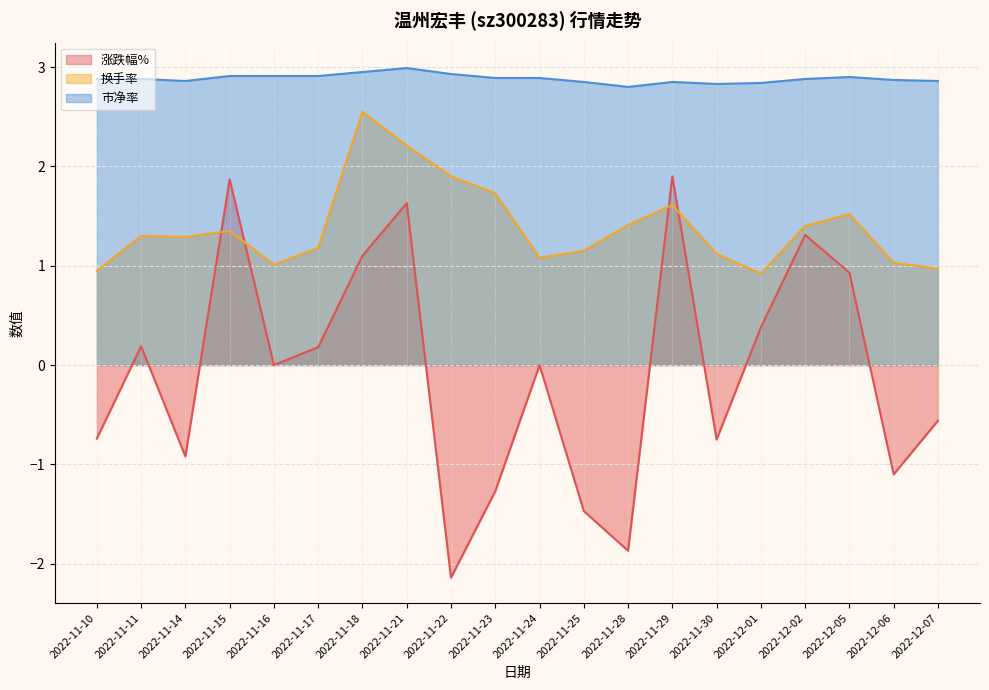

Reading right to left, list all the values displayed in this chart.

涨跌幅%: 2022-12-07=-0.6	2022-12-06=-1.1	2022-12-05=0.9	2022-12-02=1.3	2022-12-01=0.4	2022-11-30=-0.8	2022-11-29=1.9	2022-11-28=-1.9	2022-11-25=-1.5	2022-11-24=0.0	2022-11-23=-1.3	2022-11-22=-2.1	2022-11-21=1.6	2022-11-18=1.1	2022-11-17=0.2	2022-11-16=0.0	2022-11-15=1.9	2022-11-14=-0.9	2022-11-11=0.2	2022-11-10=-0.7
换手率: 2022-12-07=1.0	2022-12-06=1.0	2022-12-05=1.5	2022-12-02=1.4	2022-12-01=0.9	2022-11-30=1.1	2022-11-29=1.6	2022-11-28=1.4	2022-11-25=1.1	2022-11-24=1.1	2022-11-23=1.7	2022-11-22=1.9	2022-11-21=2.2	2022-11-18=2.5	2022-11-17=1.2	2022-11-16=1.0	2022-11-15=1.4	2022-11-14=1.3	2022-11-11=1.3	2022-11-10=0.9
市净率: 2022-12-07=2.9	2022-12-06=2.9	2022-12-05=2.9	2022-12-02=2.9	2022-12-01=2.8	2022-11-30=2.8	2022-11-29=2.9	2022-11-28=2.8	2022-11-25=2.9	2022-11-24=2.9	2022-11-23=2.9	2022-11-22=2.9	2022-11-21=3.0	2022-11-18=3.0	2022-11-17=2.9	2022-11-16=2.9	2022-11-15=2.9	2022-11-14=2.9	2022-11-11=2.9	2022-11-10=2.9